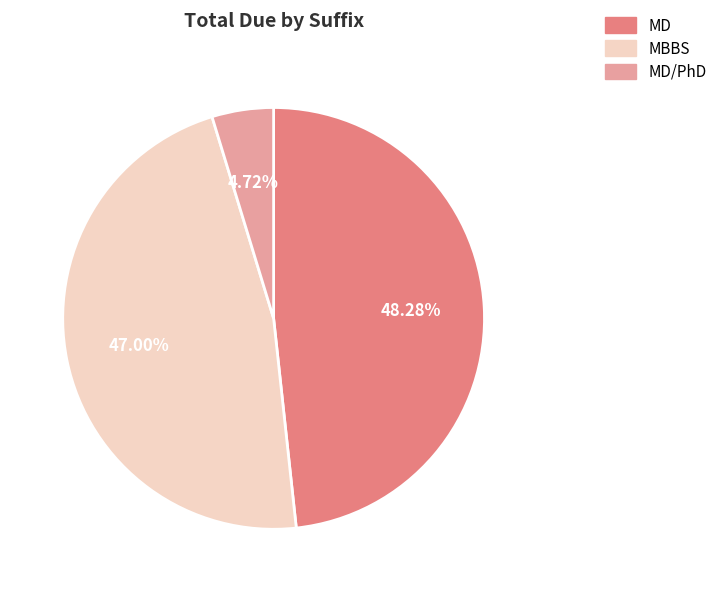

Does any single category account for the majority?

No